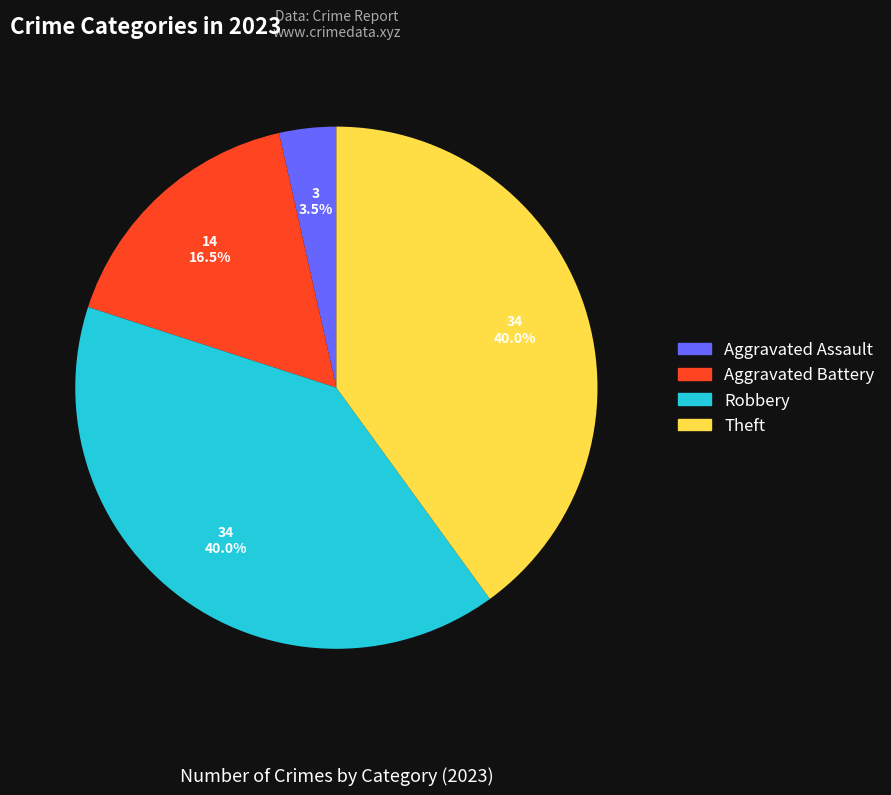

To the nearest percent, what is the average slice percentage?

25%